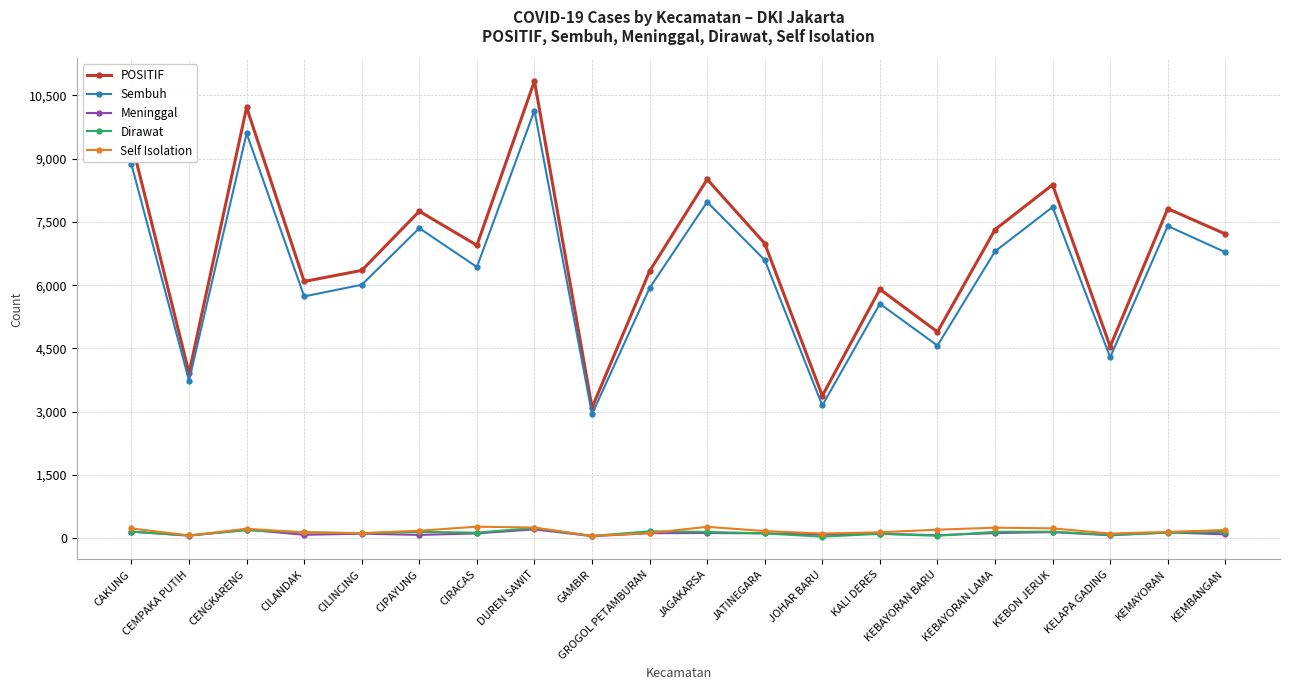

Which series has the largest range (max minus min)?

POSITIF